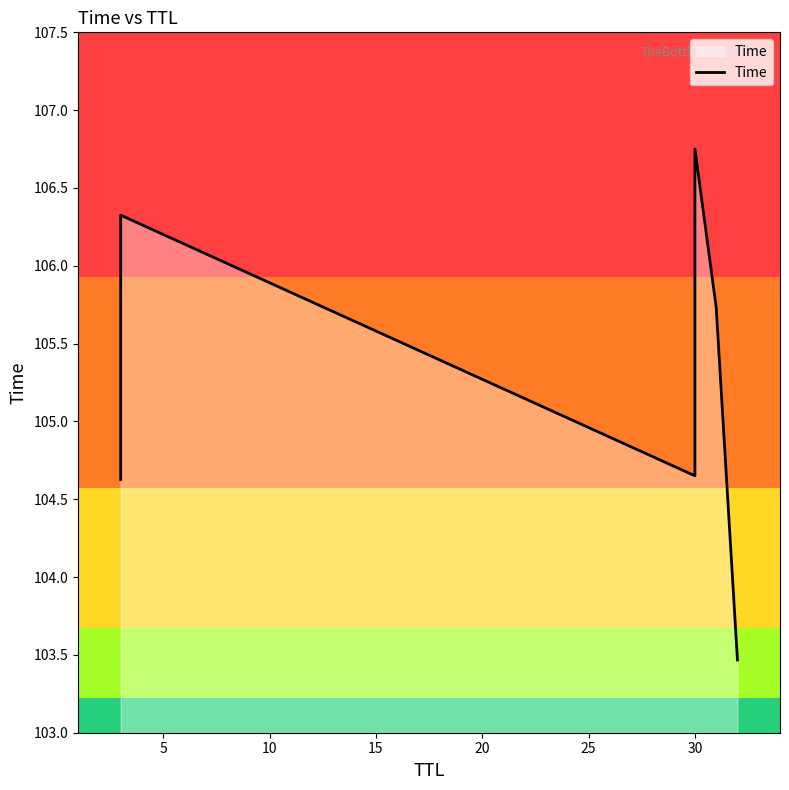

Between 0 and 15, which is larger?

15